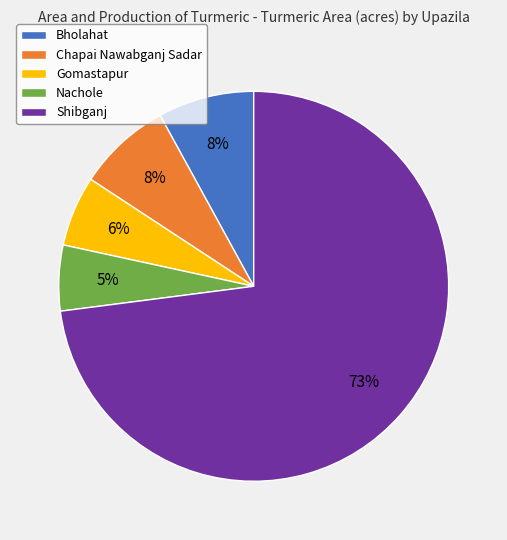

Does any single category account for the majority?

Yes